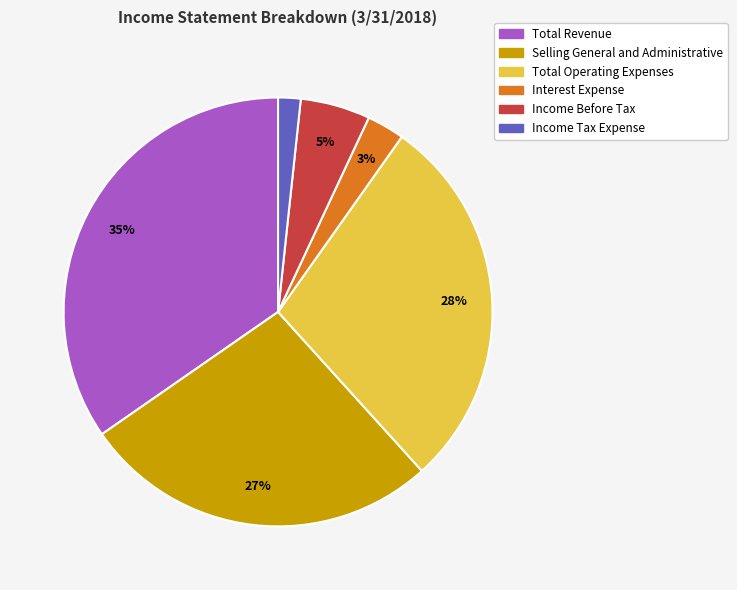

How many slices are in this pie chart?

6